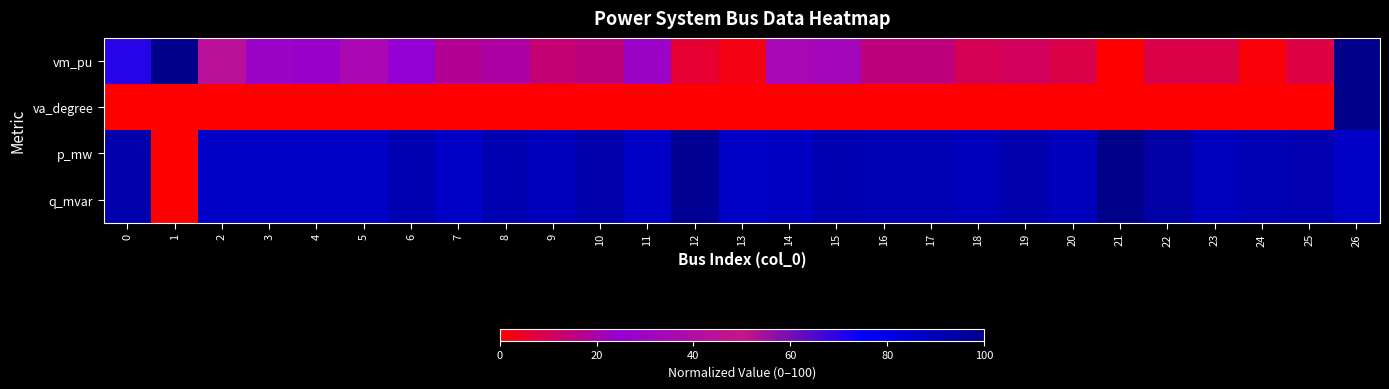

Rank the series at 16 from lowest to highest value.

va_degree, vm_pu, q_mvar, p_mw